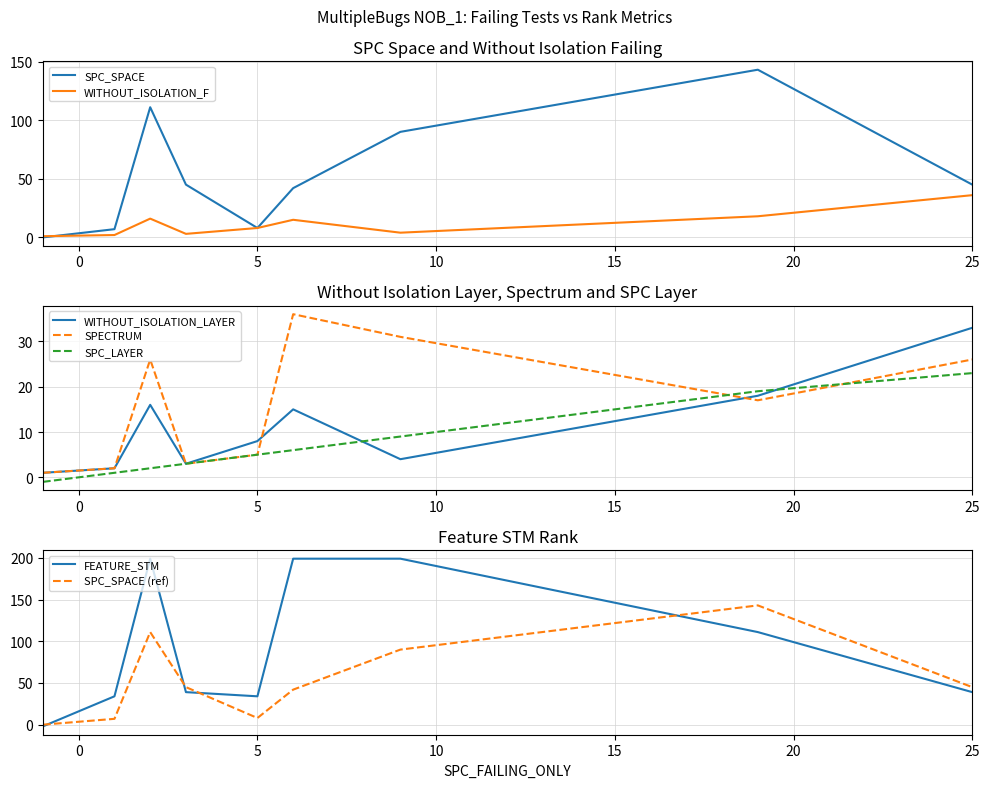

At which label is SPECTRUM closest to 18?

19